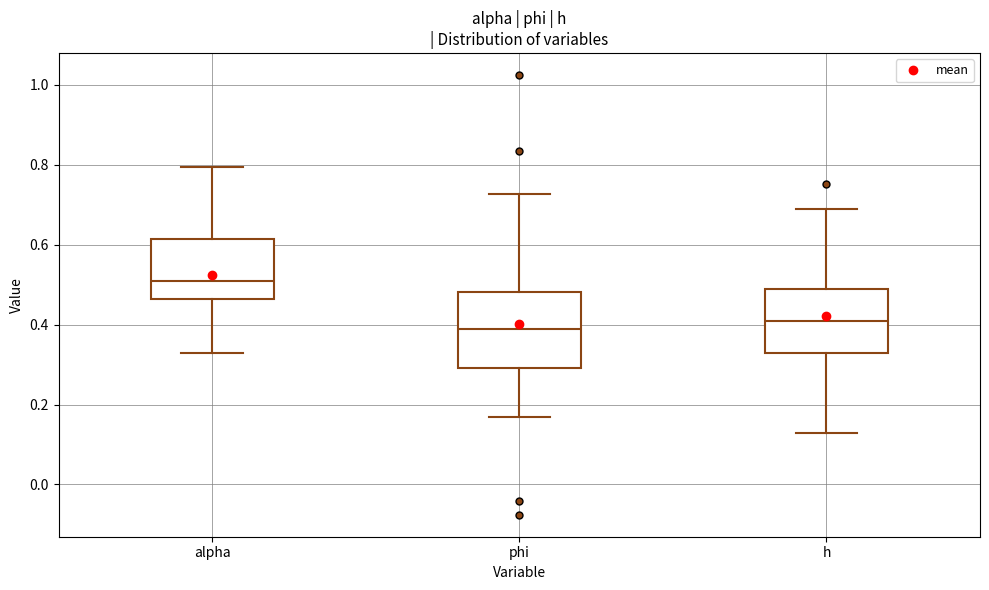

Reading left to right, read every box against the y-axis: the position of its median line, the range the box covers, and the ends of its whiskers. The values are not printed on the chart, so give them approximately, as read against the axis.

alpha: median 0.50, box 0.46 to 0.62, whiskers 0.32 to 0.80
phi: median 0.38, box 0.30 to 0.48, whiskers 0.16 to 0.72
h: median 0.40, box 0.32 to 0.48, whiskers 0.12 to 0.68